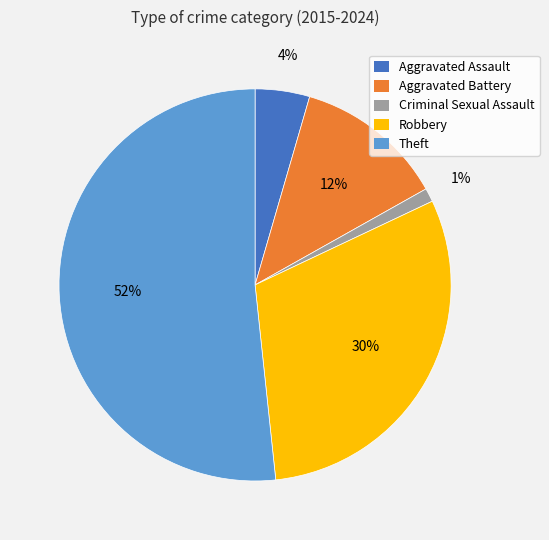

To the nearest percent, what percentage of the pie is Aggravated Battery?

12%